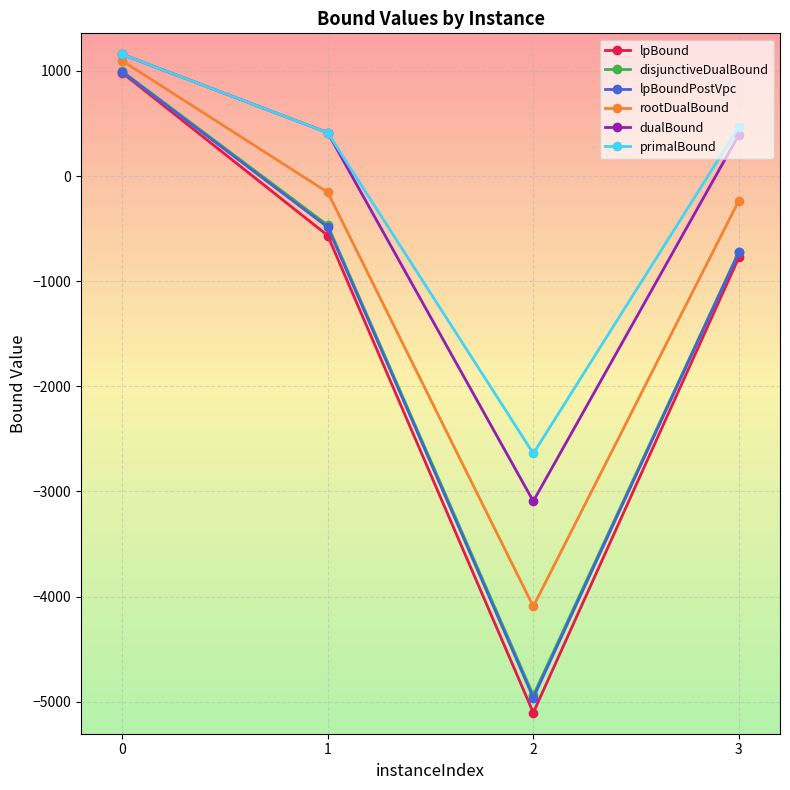

Where is the first local minimum for lpBound?

2